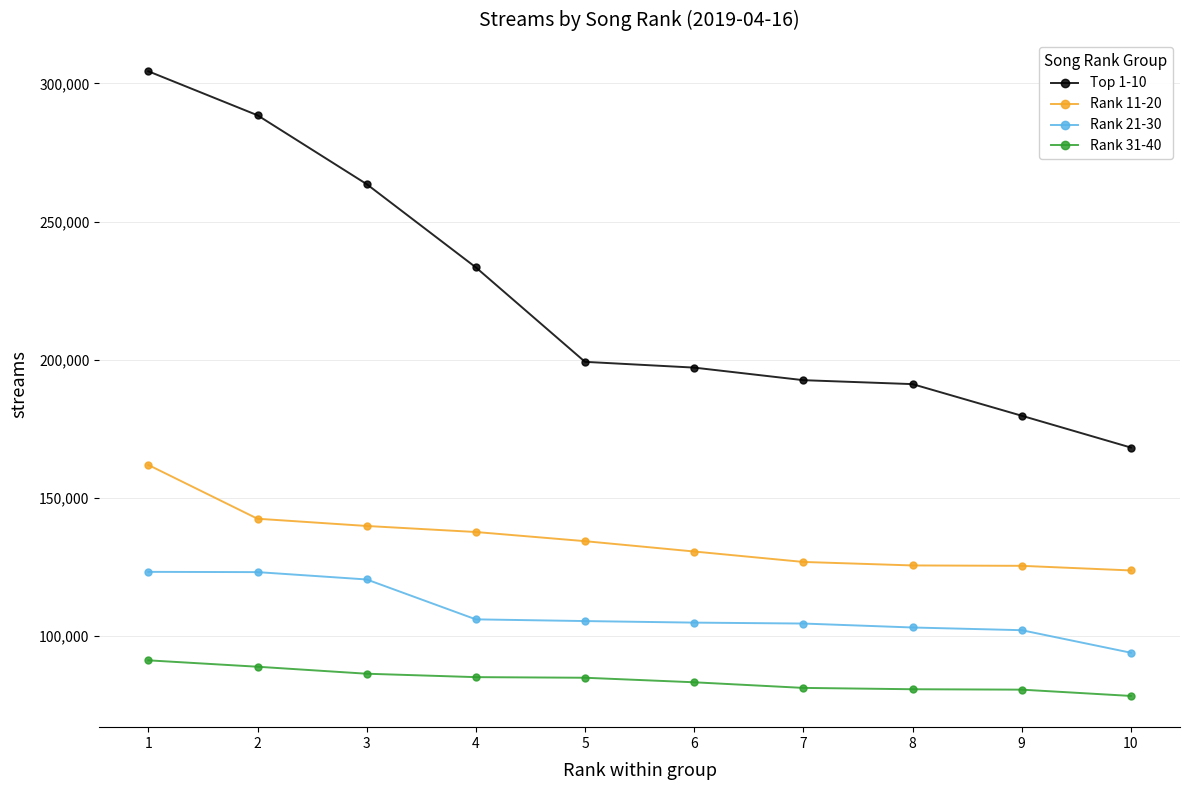

The value of Top 1-10 at 7 is 192653. True or false?

True